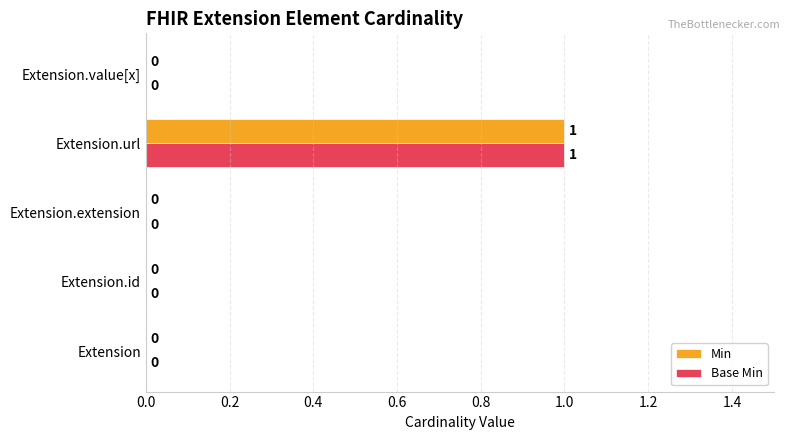

Is the value of Base Min at Extension.url greater than the value of Min at Extension.extension?

Yes